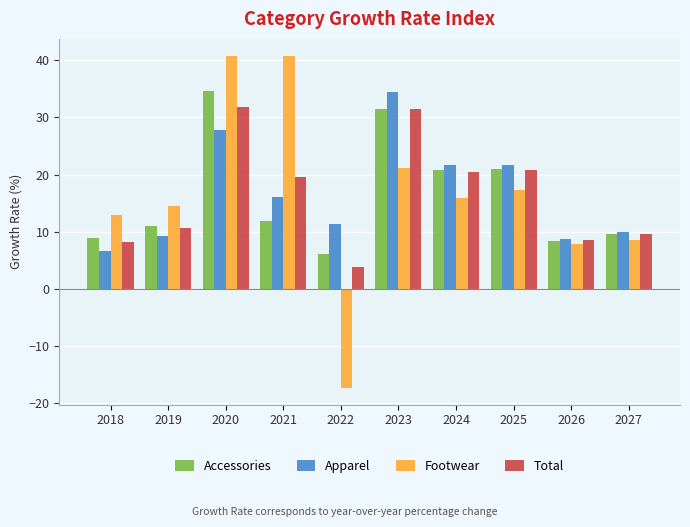

Is the value of Apparel at 2021 greater than the value of Accessories at 2019?

Yes